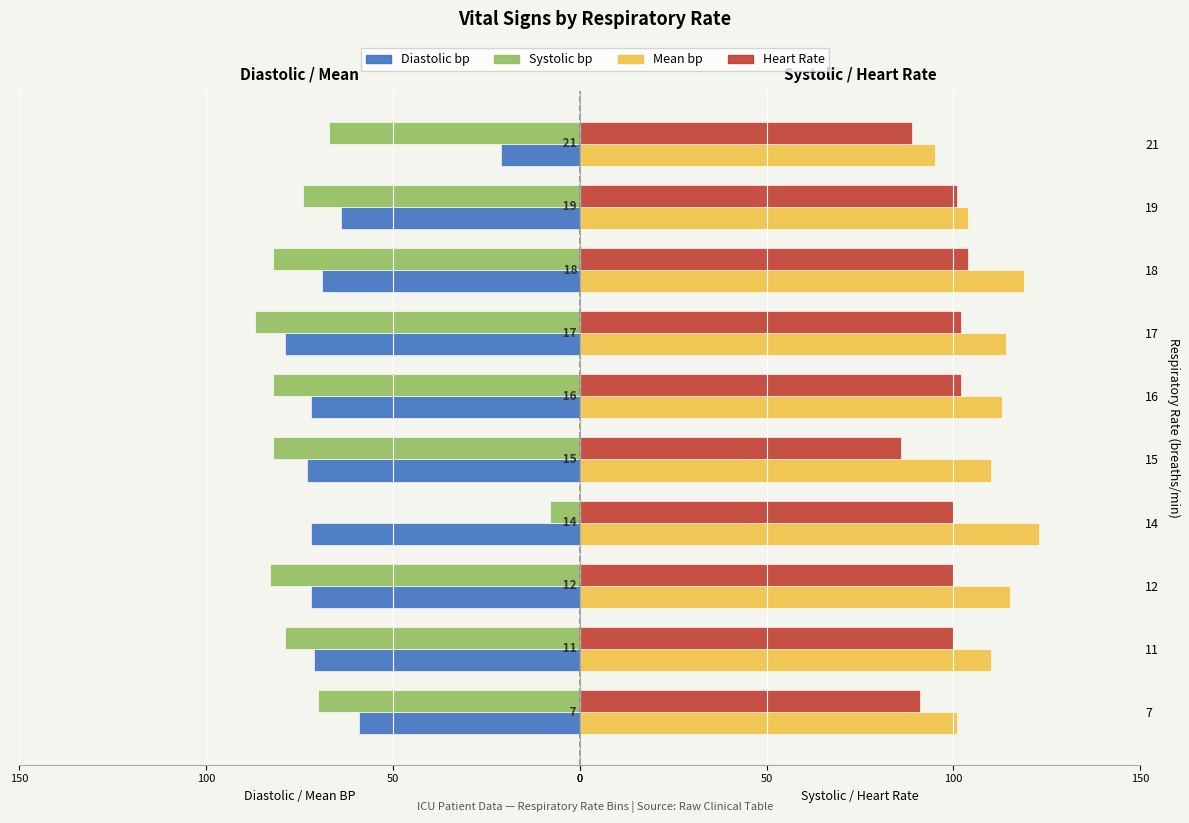

What is the value of the Heart Rate bar at the 9th from the left?

101